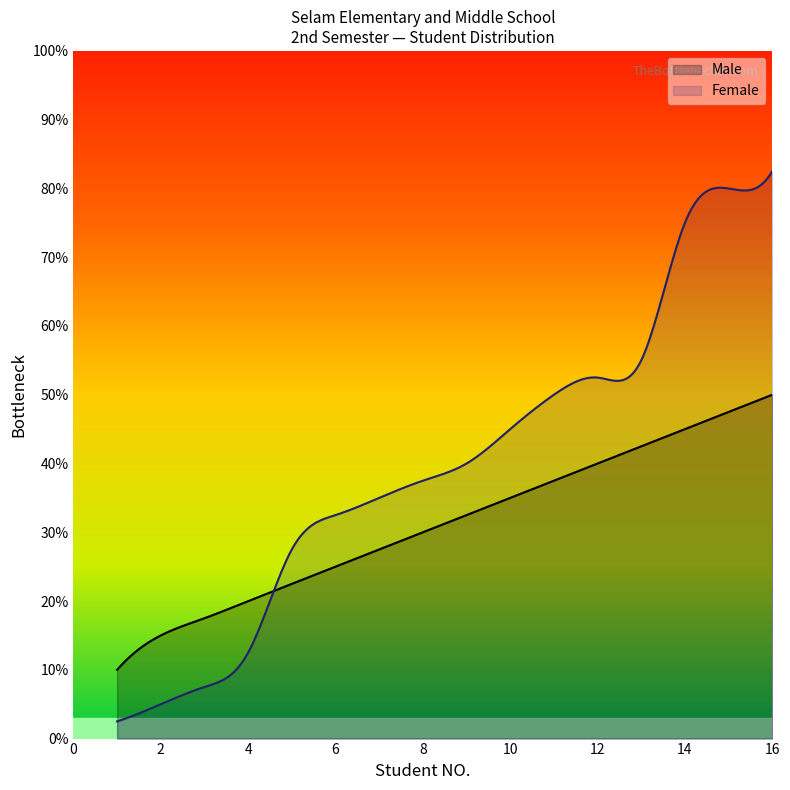

True or false: Male and Female cross at least once.

True